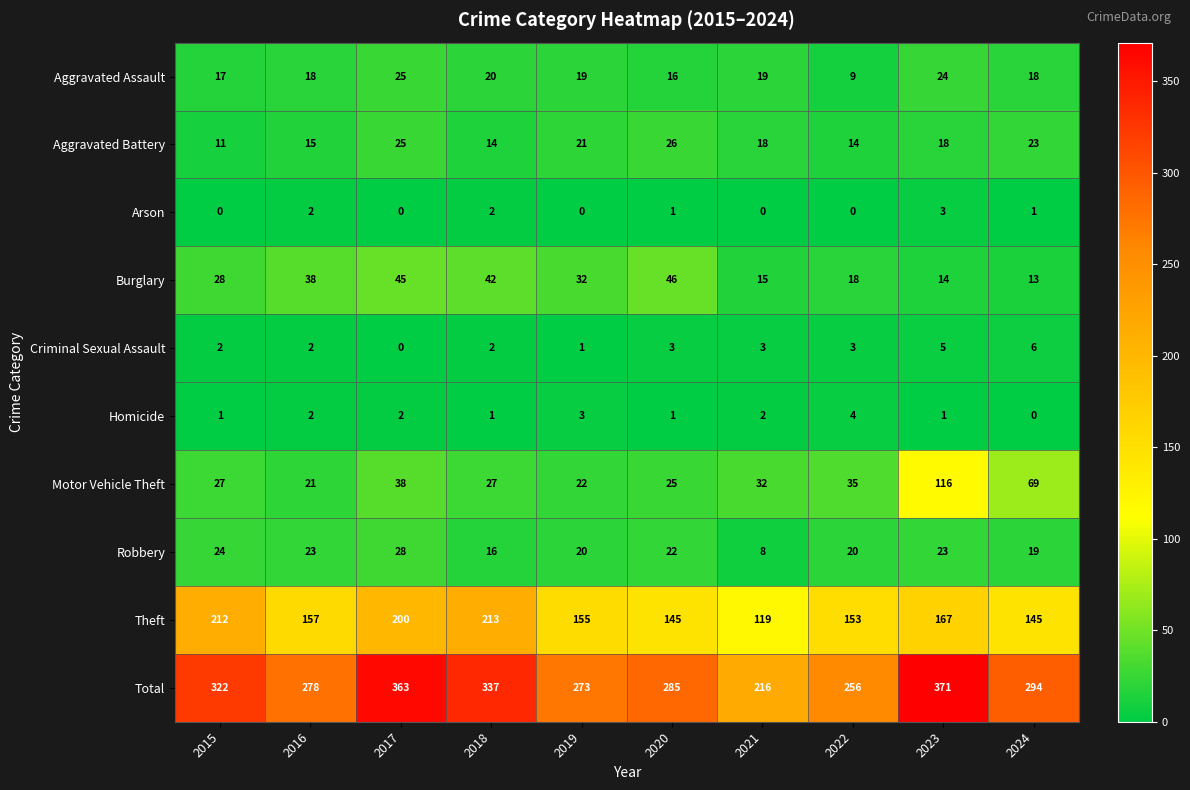

Which label corresponds to the largest value in the chart?

2023